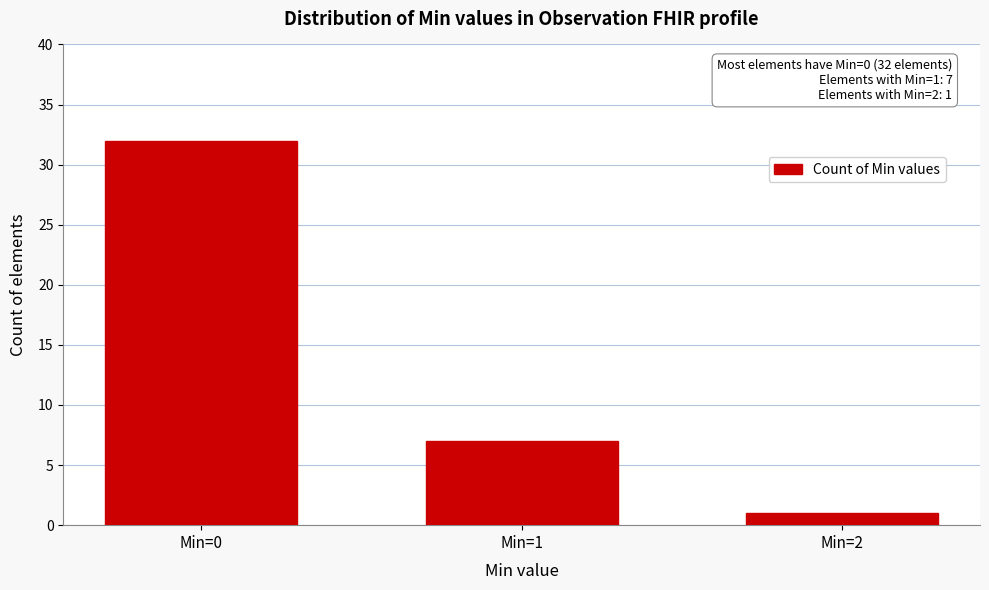

Reading left to right, what are all the values shown in this chart?

32	7	1